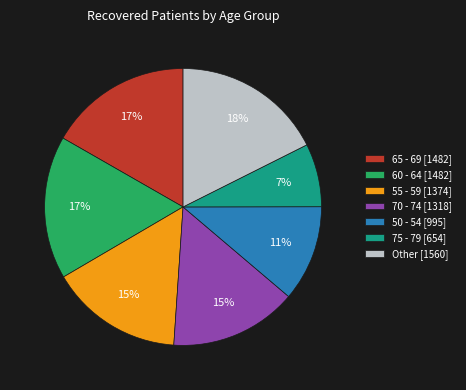

To the nearest percent, what portion does 70 - 74 [1318] represent?

15%